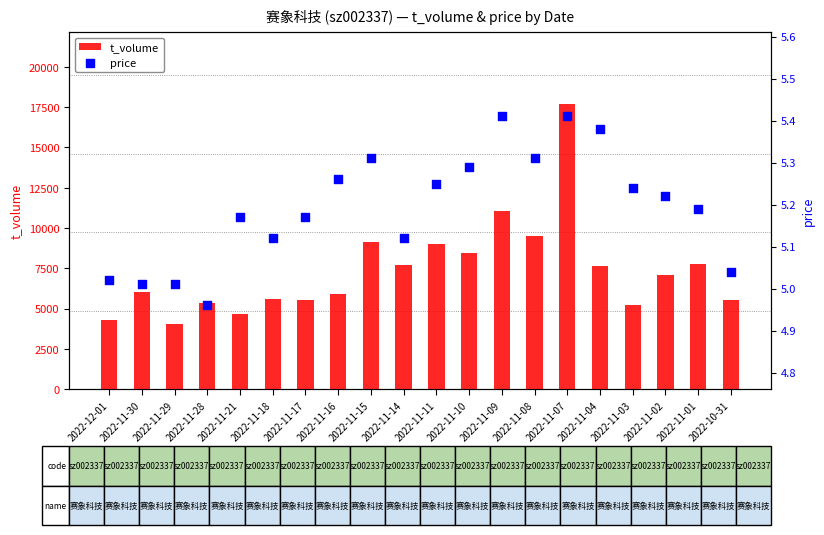

At how many categories does at least one series exceed 14224?

1